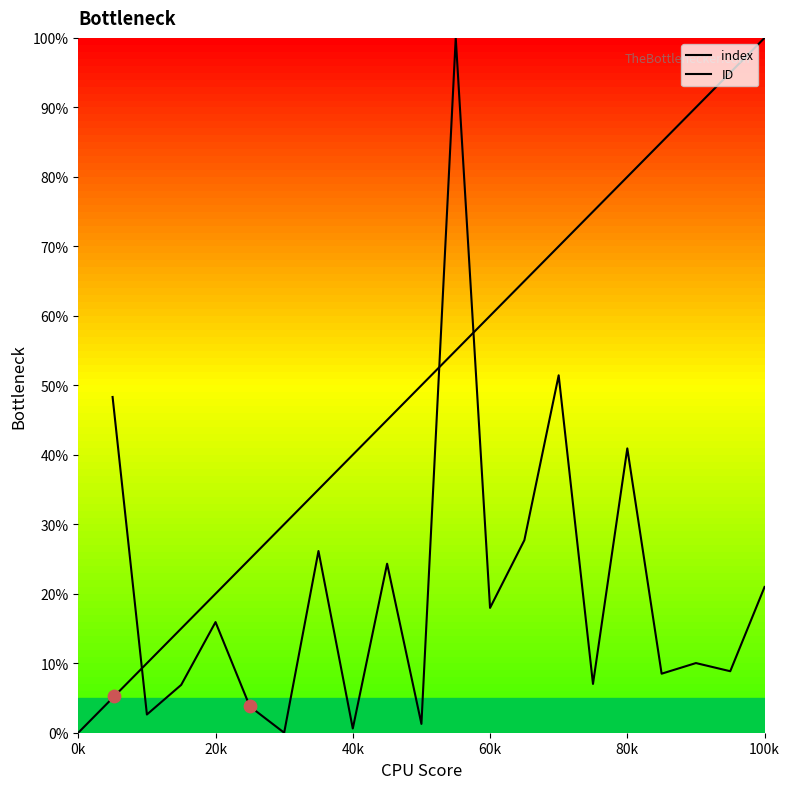

Which series reaches the minimum Y coordinate?

index